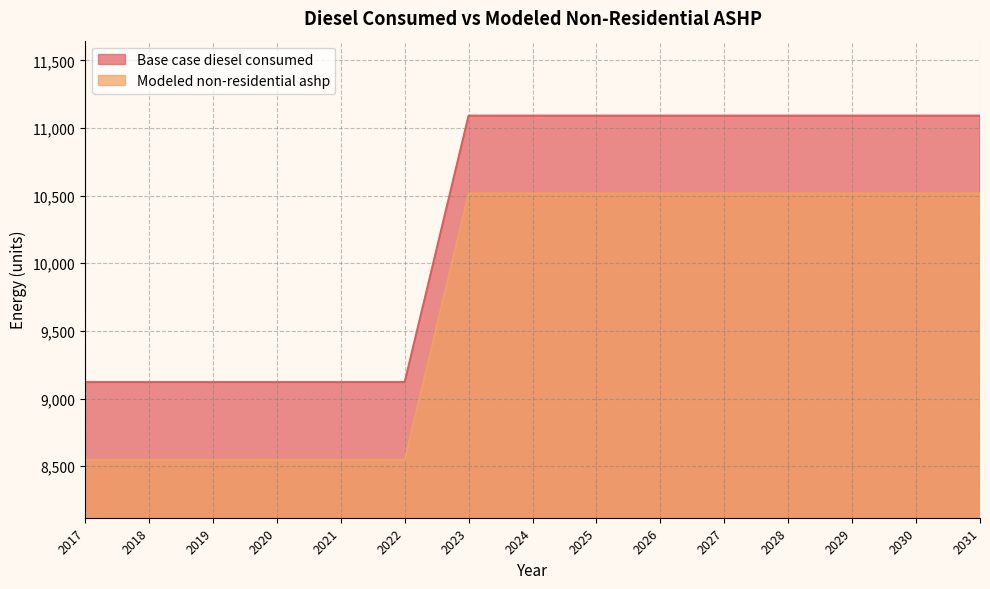

True or false: Modeled non-residential ashp and Base case diesel consumed cross at least once.

False